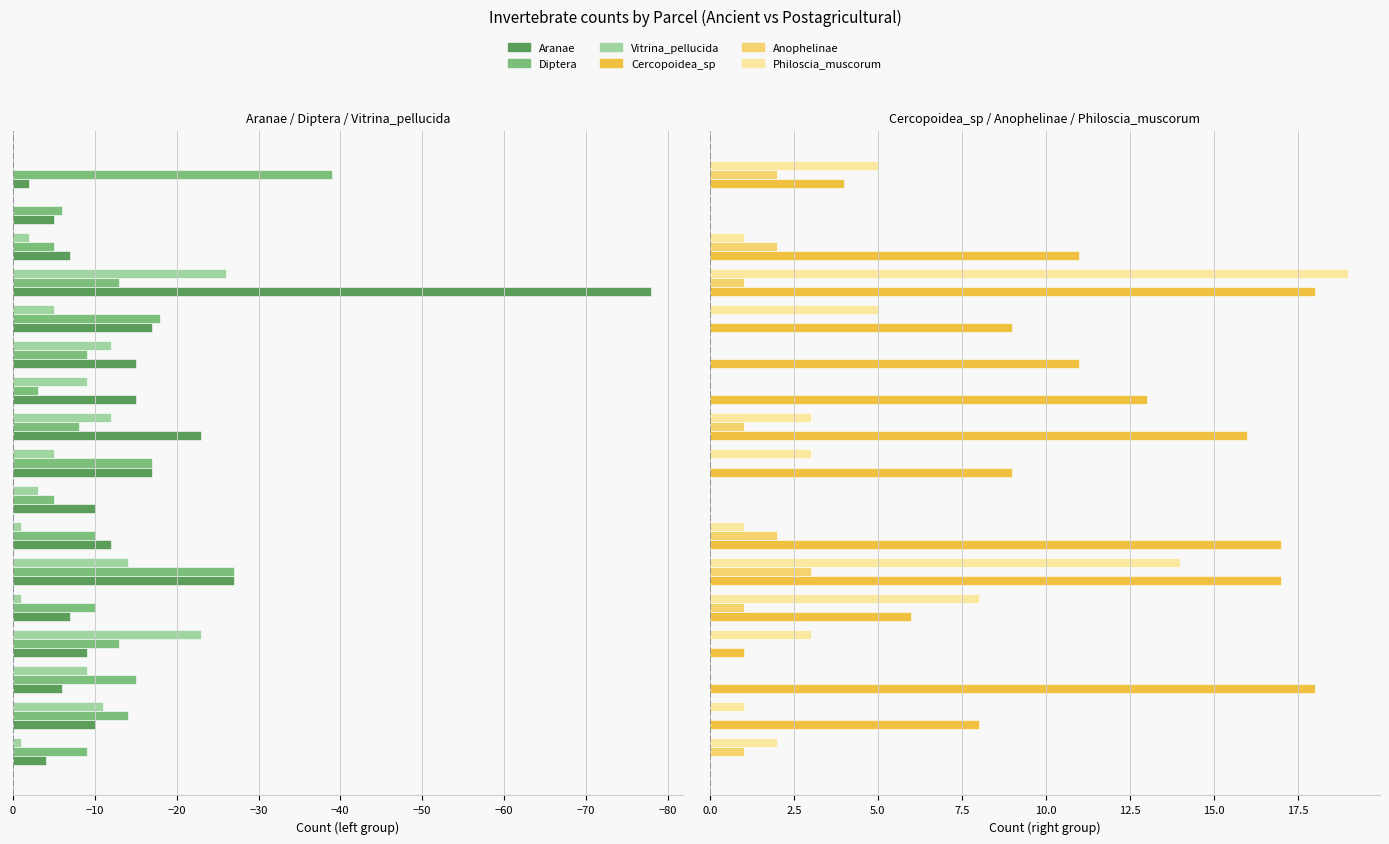

What is the sum of all Cercopoidea_sp values?

158